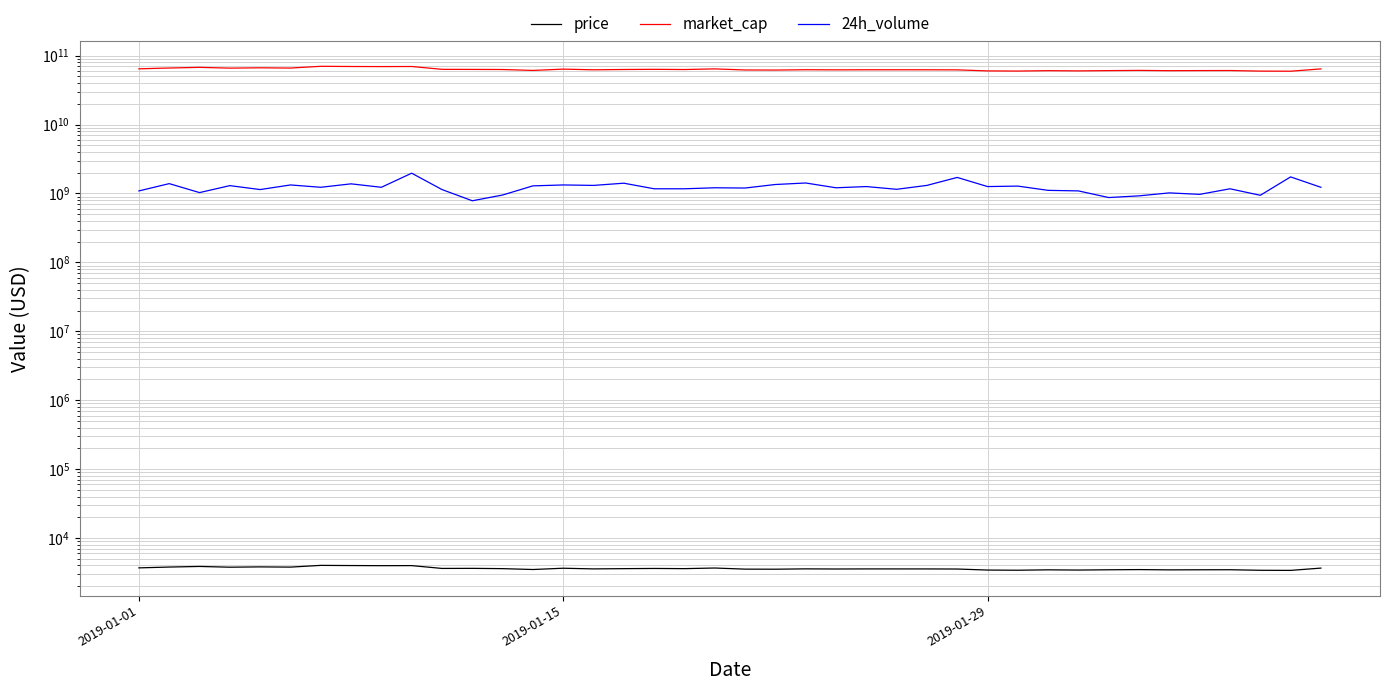

Reading left to right, list all the values displayed in this chart.

price: 3692.5	3794.3	3872.2	3776.5	3815.3	3787.3	4013.5	3989.7	3973.6	3982.2	3623.8	3632.8	3598.4	3495.8	3648.0	3567.8	3597.6	3621.0	3597.8	3674.6	3539.2	3531.0	3571.3	3555.7	3565.6	3564.8	3563.6	3553.1	3432.2	3413.4	3457.9	3431.9	3464.5	3486.6	3454.0	3464.0	3469.9	3405.8	3394.0	3664.3
market_cap: 64422635599.7	66188448932.1	67643304990.5	65922288582.9	66650769533.1	66070973627.3	70084169300.2	69602133073.7	69418693910.5	69609283899.2	63326376681.3	63121578243.9	62924488426.0	61050348901.6	63758350560.6	62348810149.5	62969304894.3	63320099663.4	62898826371.9	64269861567.9	61969431896.7	61784404483.0	62482350134.0	62216525710.0	62397665388.2	62386316357.5	62374968460.9	62192208387.7	60087154448.4	59768195291.0	60555372963.8	60101226569.4	60678990333.2	61071179758.4	60524138032.5	60723961265.8	60825168548.9	59682137962.4	59482397753.0	64226481382.2
24h_volume: 1090000000.0	1390000000.0	1030000000.0	1300000000.0	1140000000.0	1330000000.0	1230000000.0	1380000000.0	1230000000.0	1970000000.0	1140000000.0	784000000.0	950000000.0	1290000000.0	1330000000.0	1310000000.0	1410000000.0	1170000000.0	1170000000.0	1210000000.0	1200000000.0	1350000000.0	1420000000.0	1210000000.0	1260000000.0	1150000000.0	1310000000.0	1710000000.0	1260000000.0	1280000000.0	1110000000.0	1090000000.0	873000000.0	924000000.0	1020000000.0	971000000.0	1170000000.0	941000000.0	1740000000.0	1230000000.0